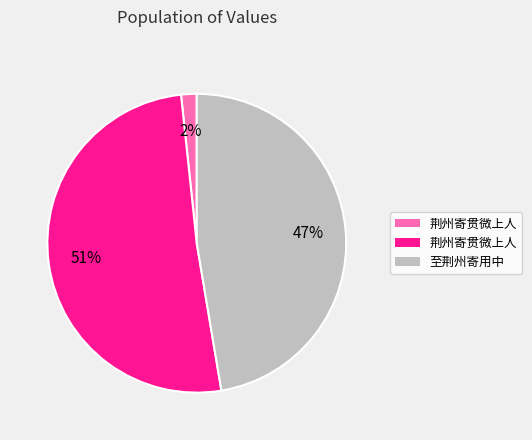

To the nearest percent, what is the difference between the largest and smallest slice percentages?

49%